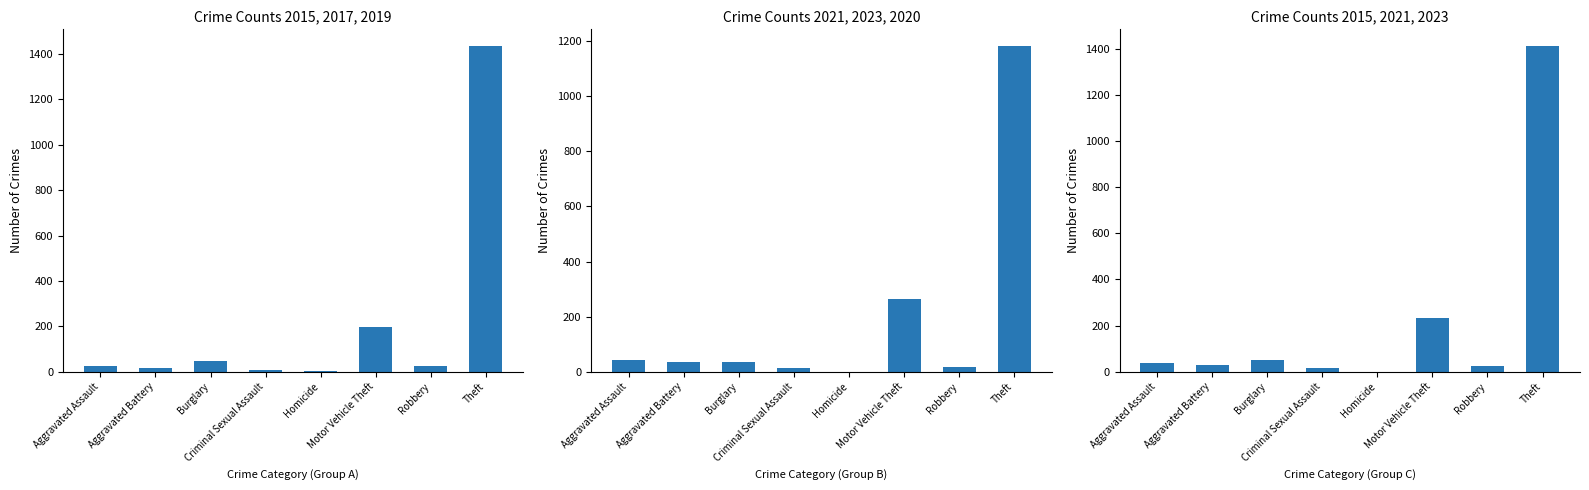

What position from the left is Homicide?

5